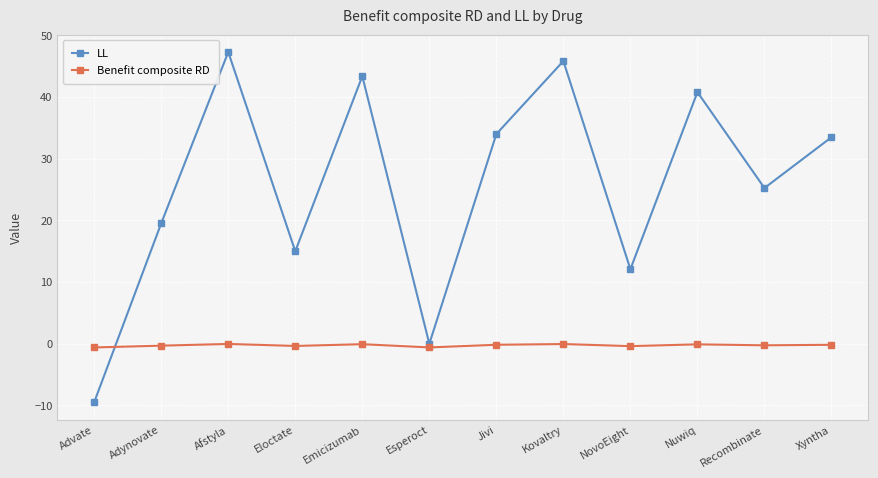

What is the difference between the highest and lowest values at Adynovate?

19.8